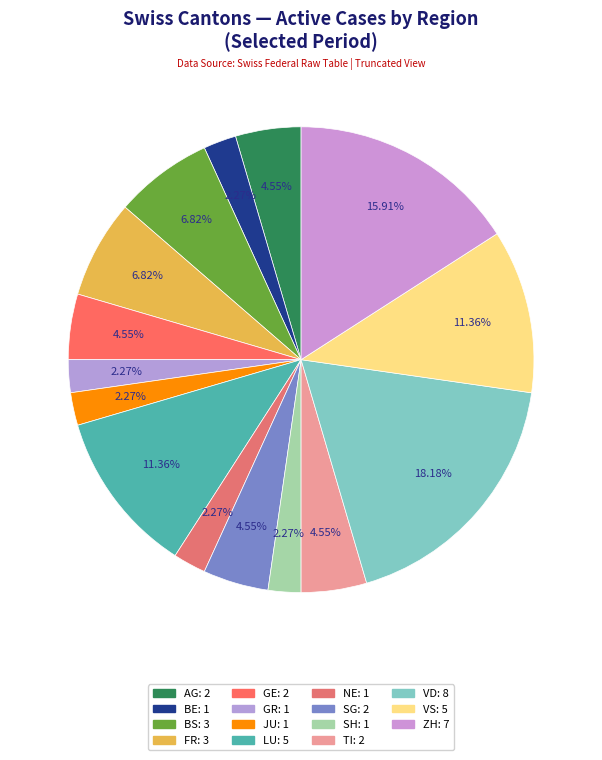

Count the number of slices in the pie.

15